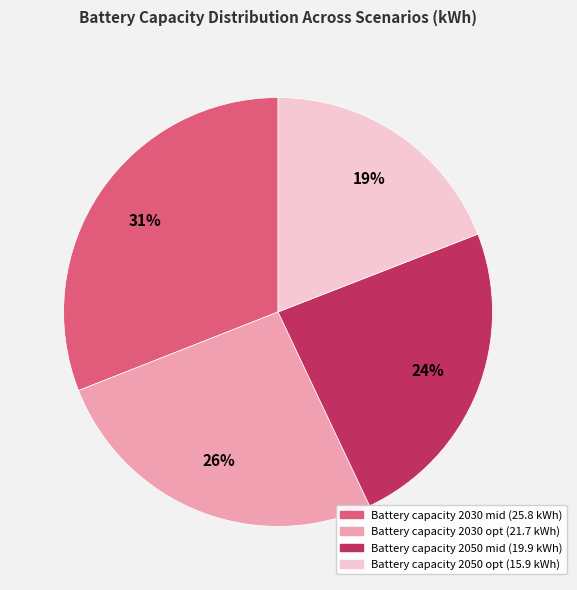

Which slice is the smallest?

Battery capacity 2050 opt (15.9 kWh)